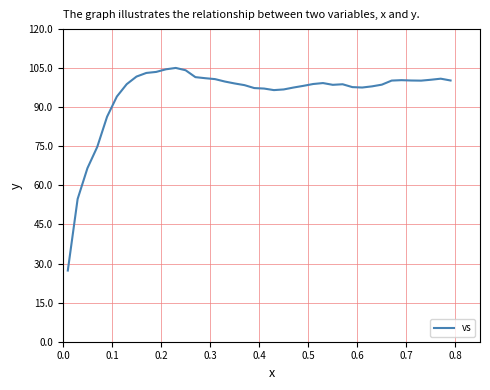

What is the difference between the maximum and minimum values?

77.8